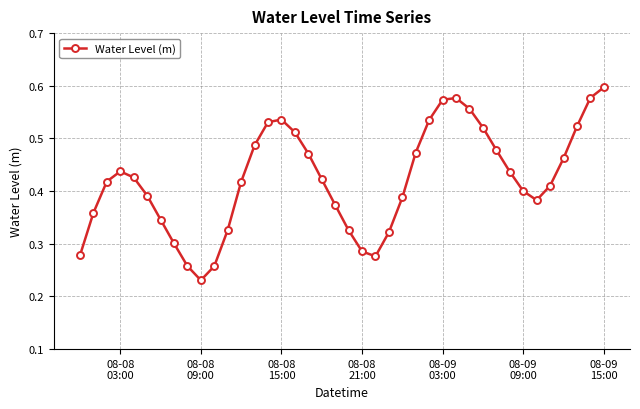

Count the values in the range 0 to 1.

40